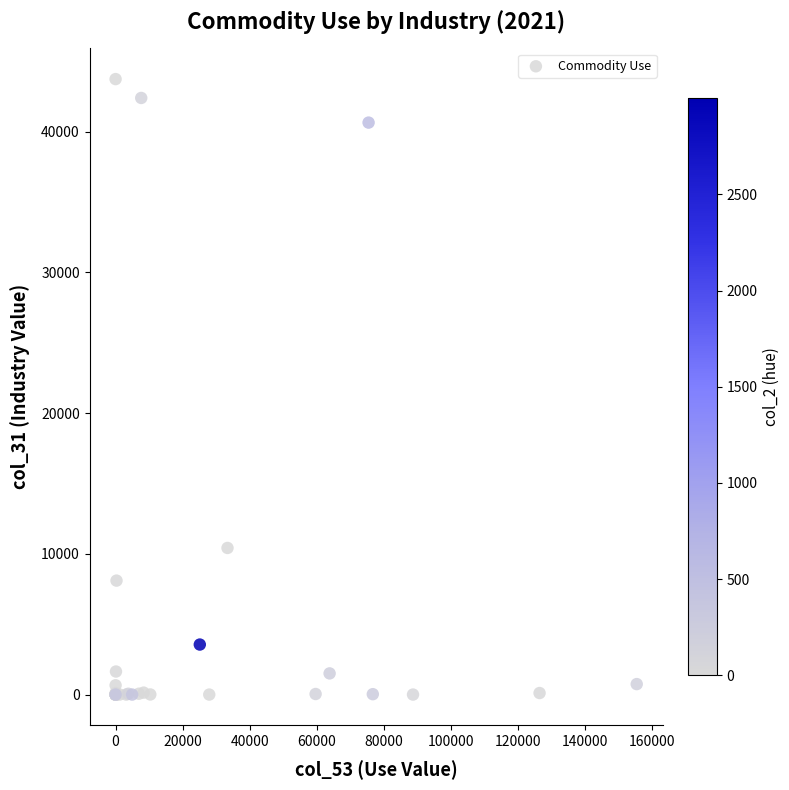

What Y value in the scatter plot is closest to 21865?

10417